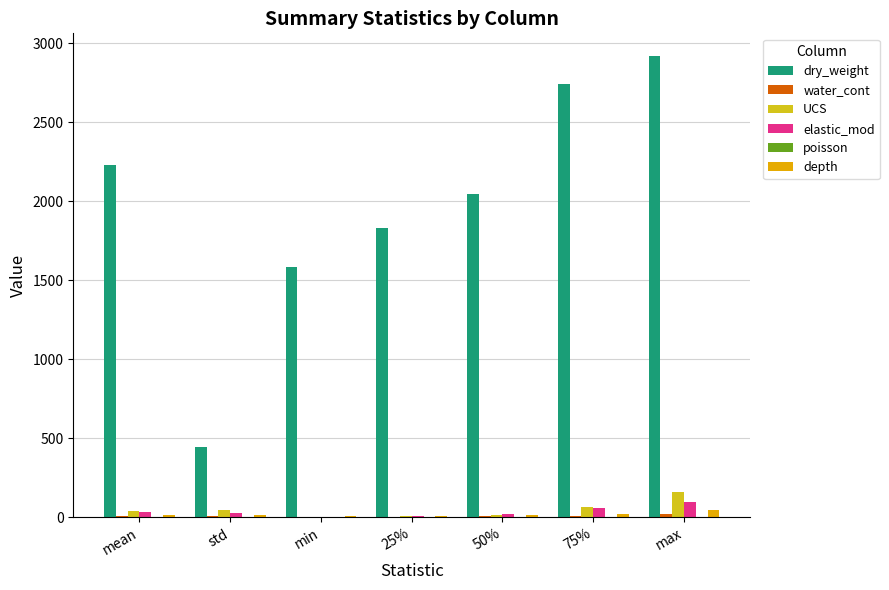

Which series changed the most between std and max?

dry_weight